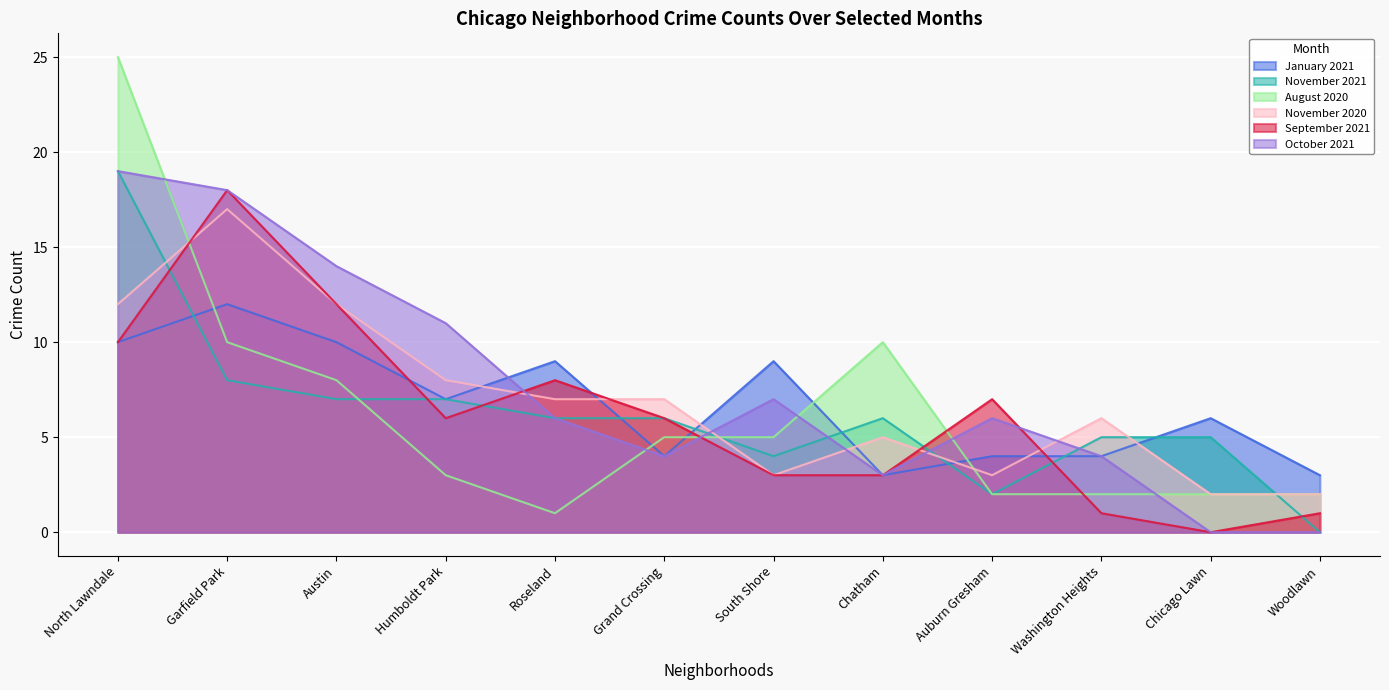

True or false: November 2020 has more than 1 interior local peaks.

True